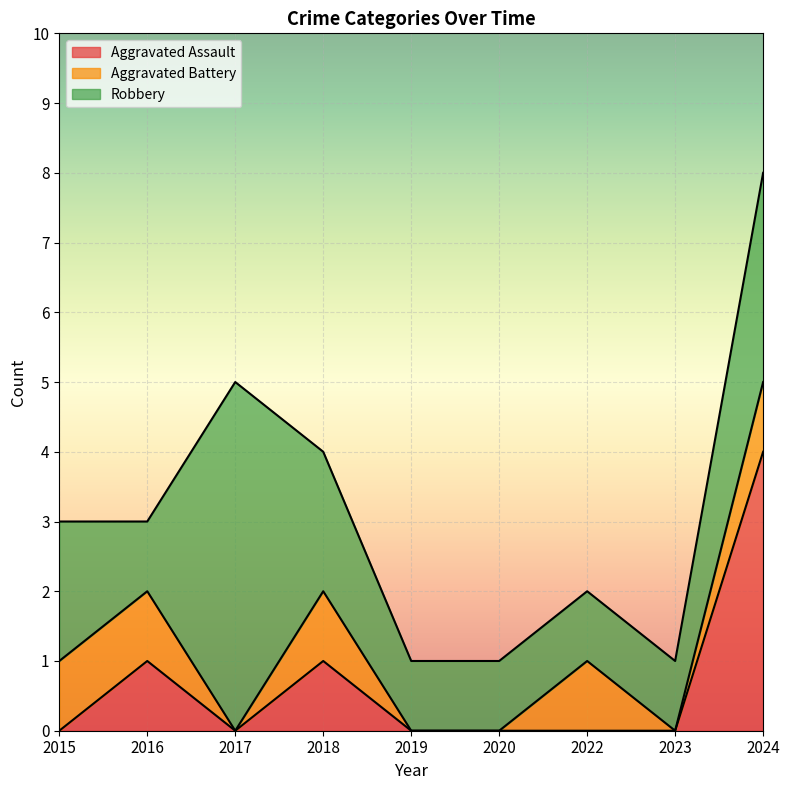

Which category has the highest value in the Aggravated Assault series?

2024